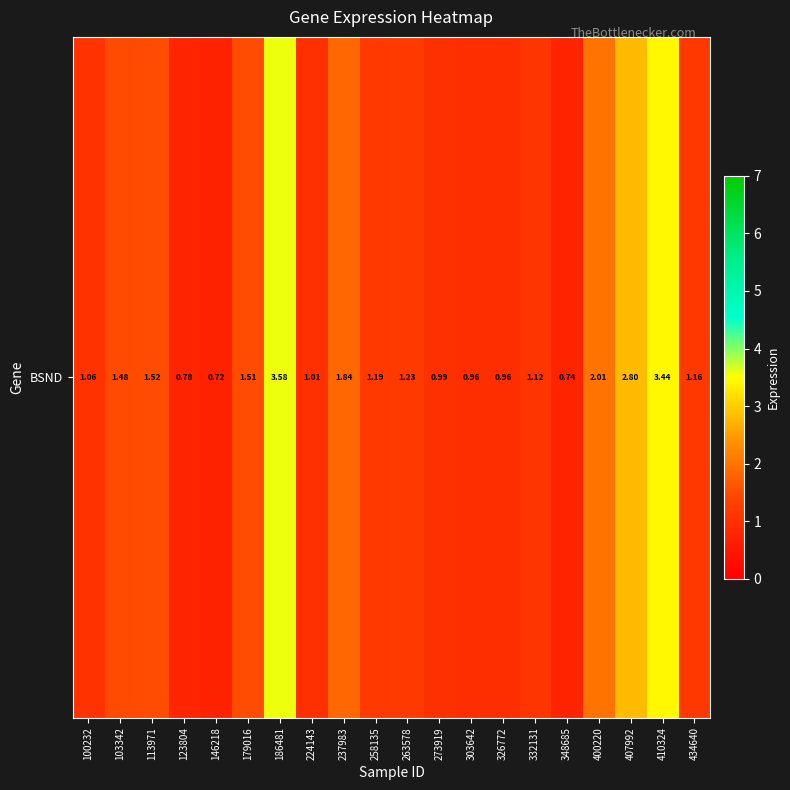

Where is the data nearest to the value 2?

400220